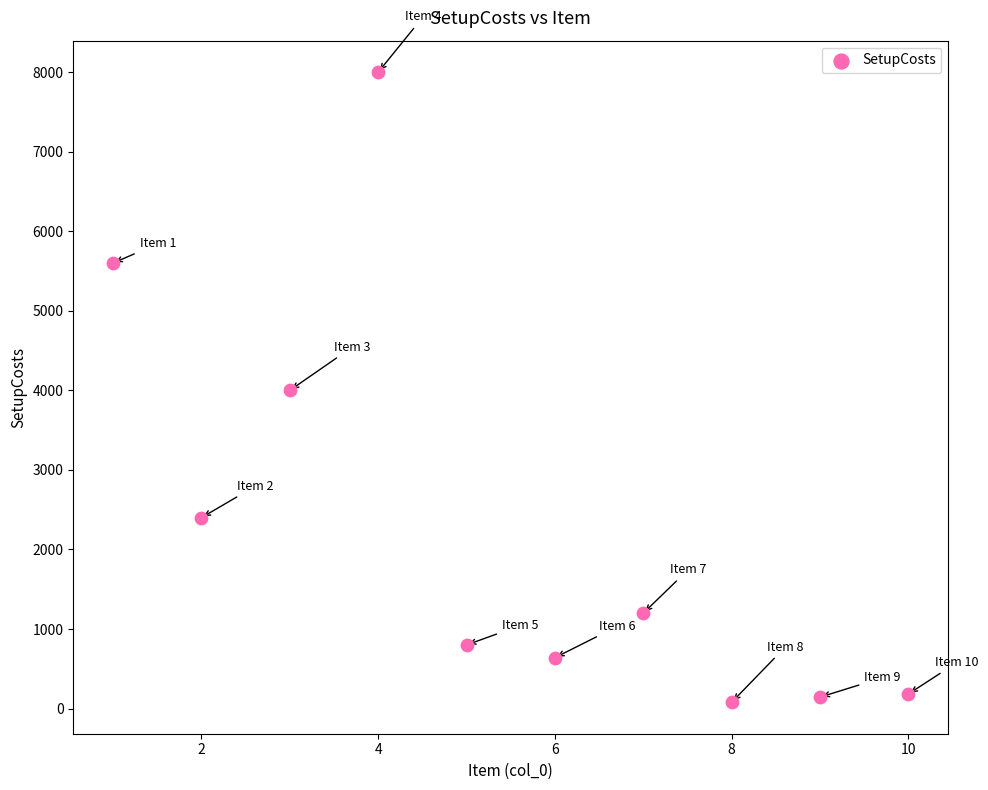

What is the range of Y values (max minus min)?

7920